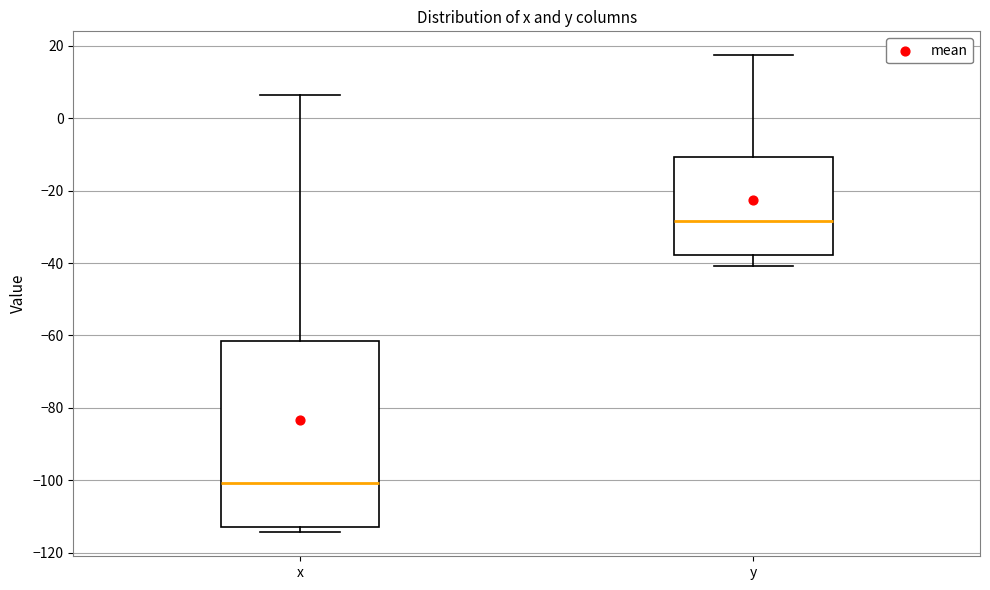

Comparing the boxes themselves (not the whiskers), which one is the tallest?

x